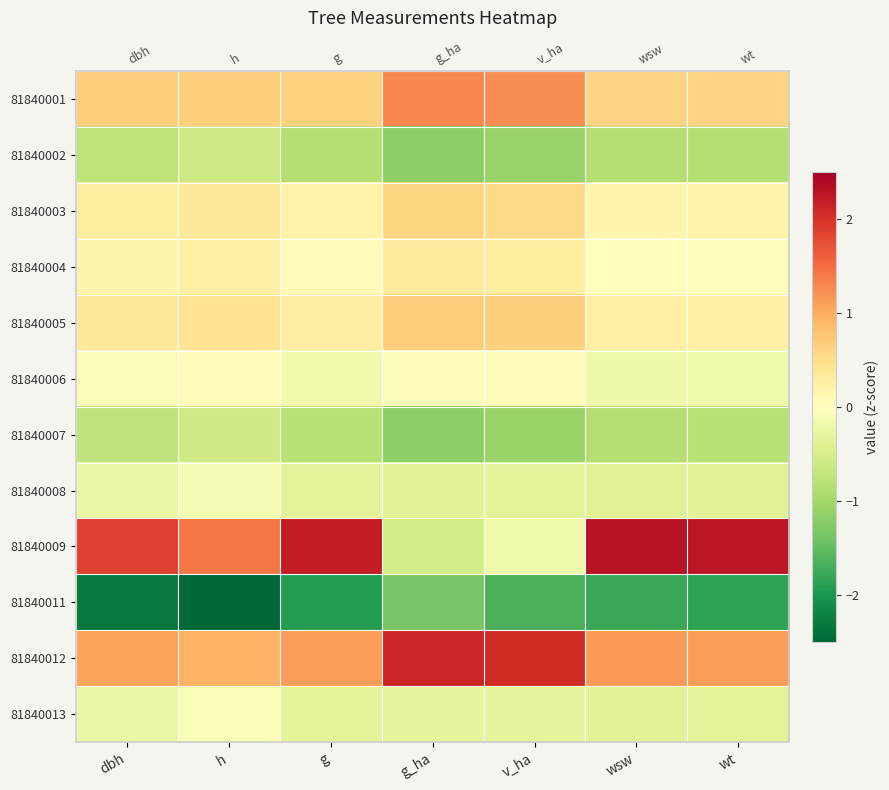

Reading left to right, extract all data points from this chart.

row_0: dbh=0.7	h=0.7	g=0.6	g_ha=1.3	v_ha=1.2	wsw=0.6	wt=0.6
row_1: dbh=-0.8	h=-0.6	g=-0.8	g_ha=-1.2	v_ha=-1.1	wsw=-0.9	wt=-0.8
row_2: dbh=0.3	h=0.4	g=0.2	g_ha=0.6	v_ha=0.5	wsw=0.2	wt=0.2
row_3: dbh=0.2	h=0.3	g=0.1	g_ha=0.3	v_ha=0.3	wsw=0.0	wt=0.0
row_4: dbh=0.3	h=0.4	g=0.3	g_ha=0.7	v_ha=0.6	wsw=0.2	wt=0.3
row_5: dbh=-0.1	h=0.1	g=-0.2	g_ha=-0.1	v_ha=-0.1	wsw=-0.2	wt=-0.2
row_6: dbh=-0.8	h=-0.6	g=-0.8	g_ha=-1.2	v_ha=-1.1	wsw=-0.8	wt=-0.8
row_7: dbh=-0.3	h=-0.1	g=-0.4	g_ha=-0.4	v_ha=-0.4	wsw=-0.4	wt=-0.4
row_8: dbh=1.9	h=1.4	g=2.2	g_ha=-0.6	v_ha=-0.2	wsw=2.3	wt=2.2
row_9: dbh=-2.3	h=-2.7	g=-1.9	g_ha=-1.3	v_ha=-1.7	wsw=-1.8	wt=-1.9
row_10: dbh=1.1	h=0.9	g=1.1	g_ha=2.1	v_ha=2.0	wsw=1.1	wt=1.1
row_11: dbh=-0.2	h=-0.1	g=-0.3	g_ha=-0.3	v_ha=-0.3	wsw=-0.4	wt=-0.4